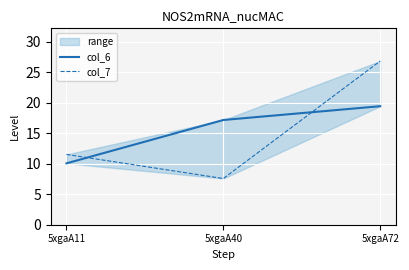

Does the chart display data point markers on the line(s)?

No